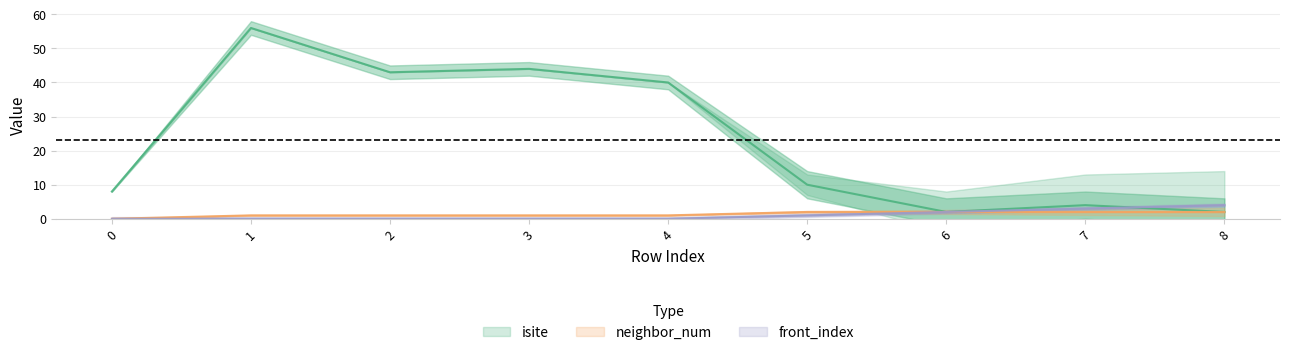

The value of isite at 1 is 56. True or false?

True